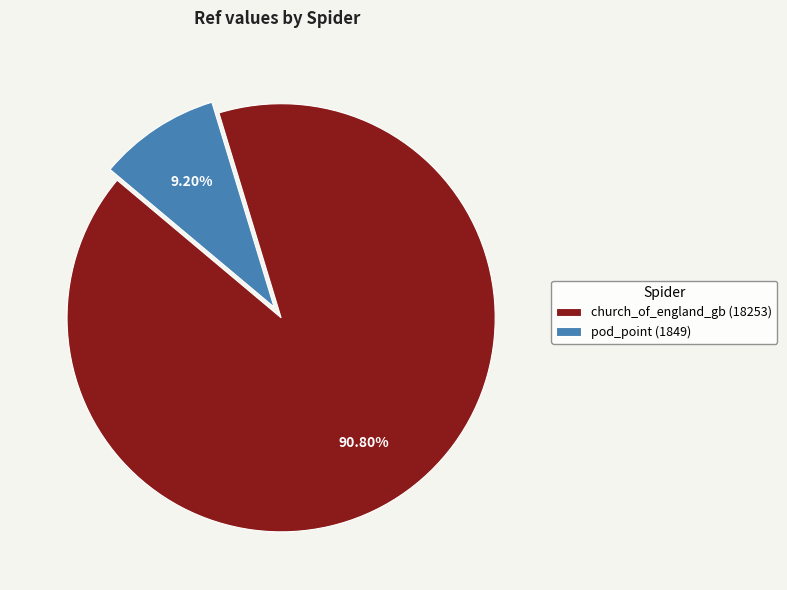

What is the total percentage of pod_point and church_of_england_gb?

100.0%